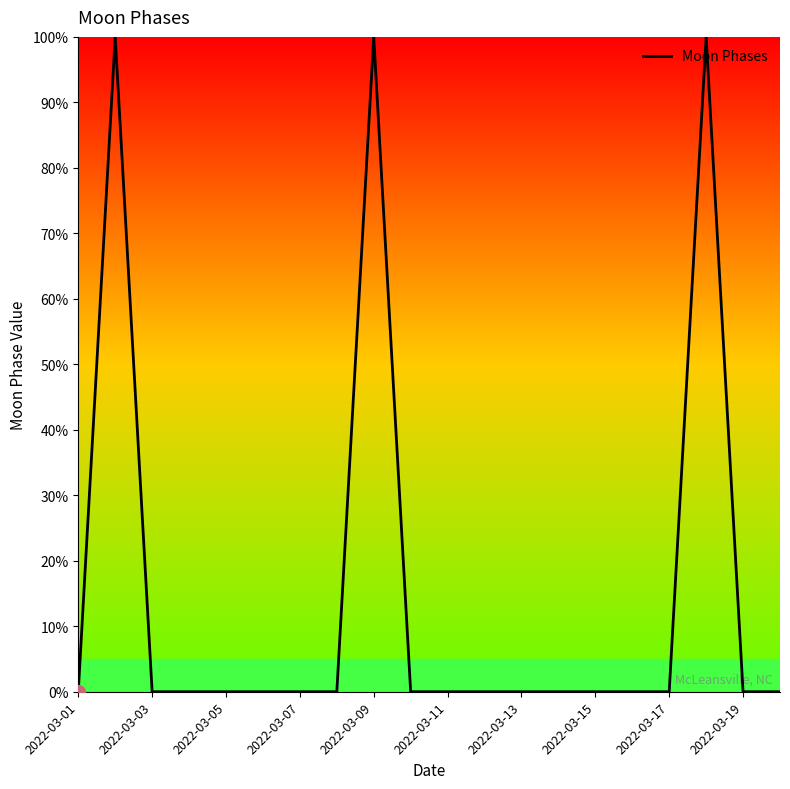

What is the sum of all values?

300